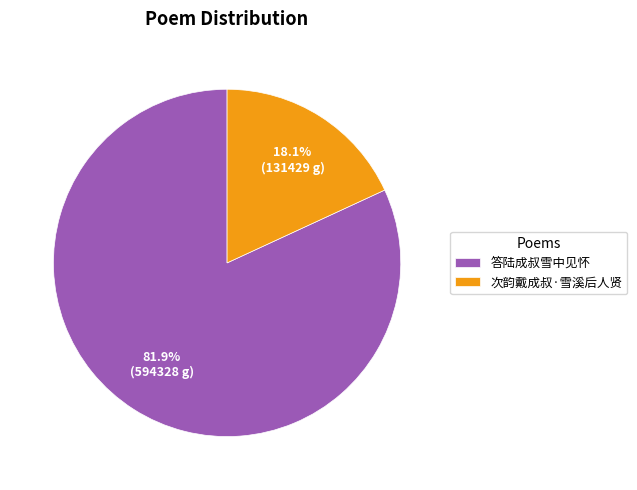

What portion of the pie excludes 次韵戴成叔·雪溪后人贤?

81.9%